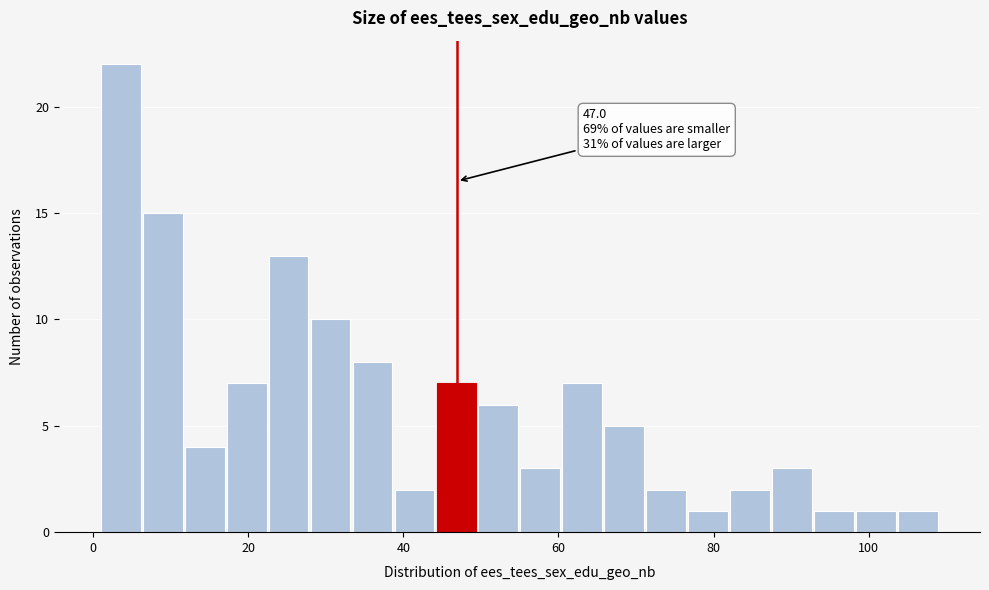

Around what value on the x-axis is the tallest bar? Give the approximate position of its centre, as read against the axis.

4